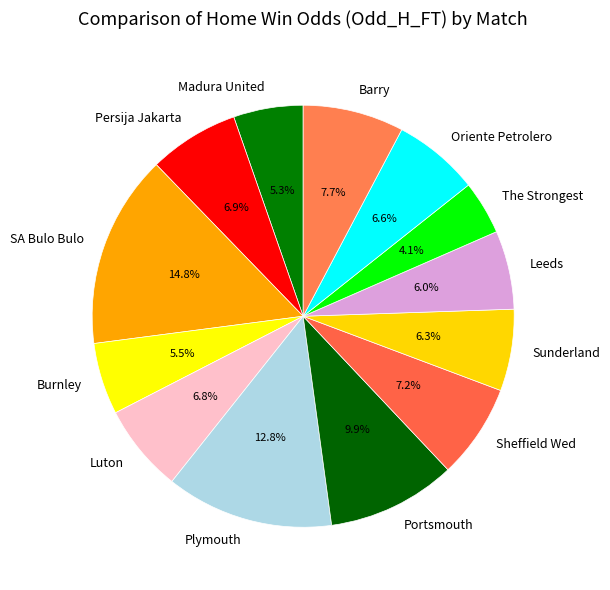

How much of the chart is everything except Leeds?

94.0%